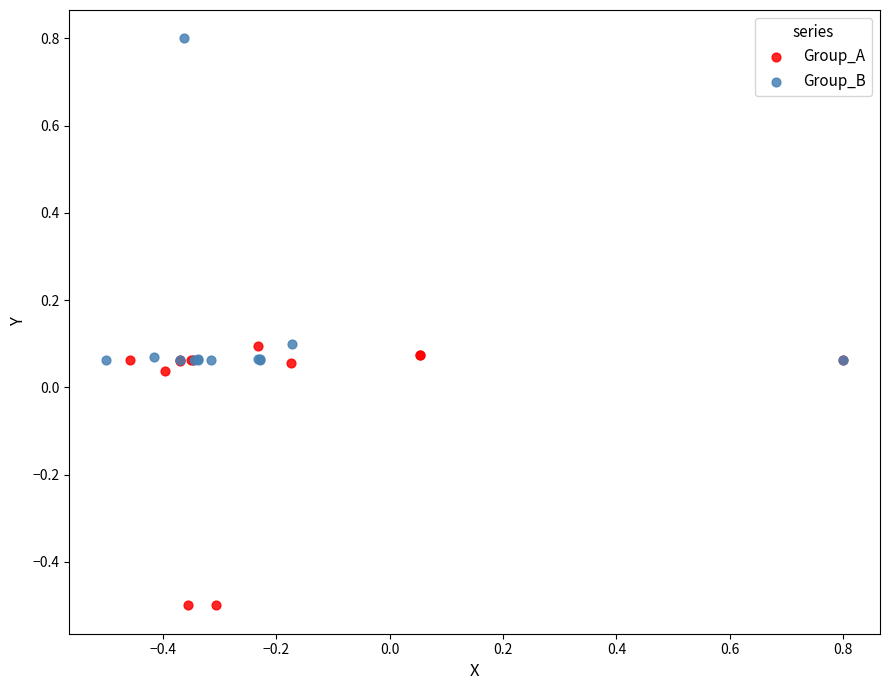

Which series reaches the minimum Y coordinate?

Group_A